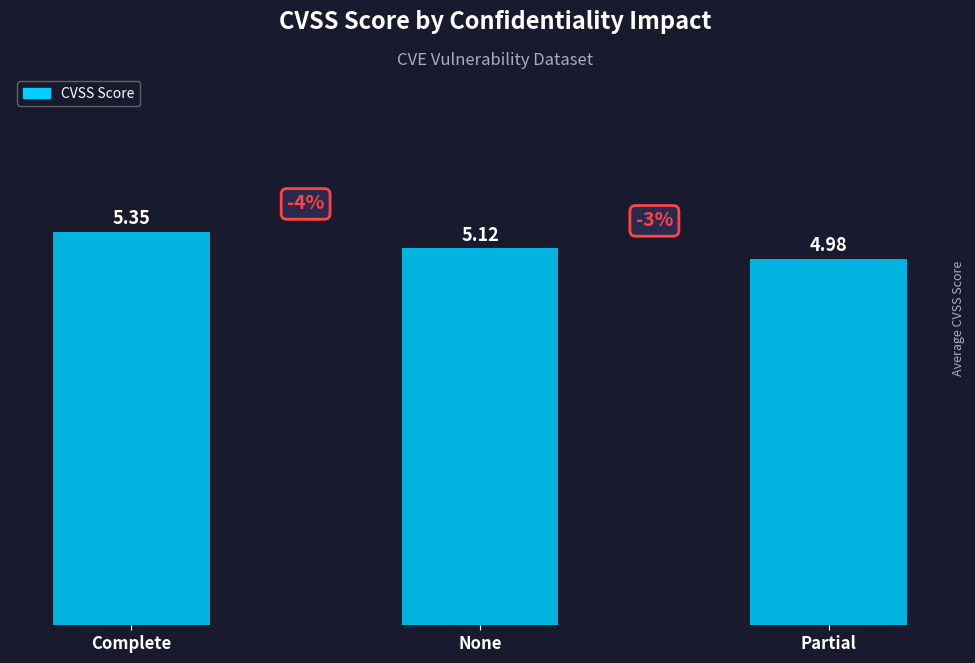

Which category has the highest value across all series?

Complete